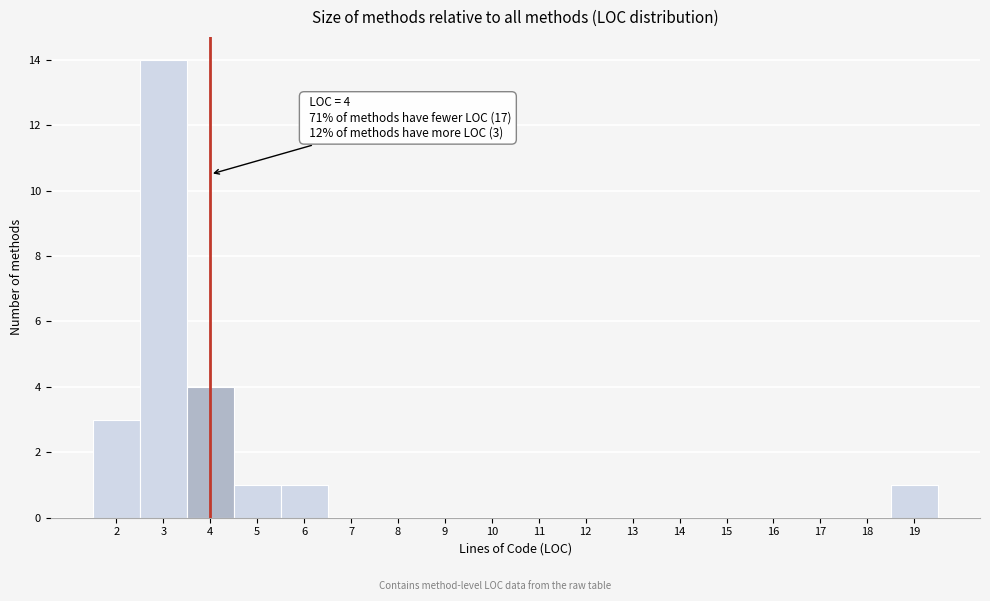

Over which range of the x-axis is the bar tallest?

2.5 to 3.5